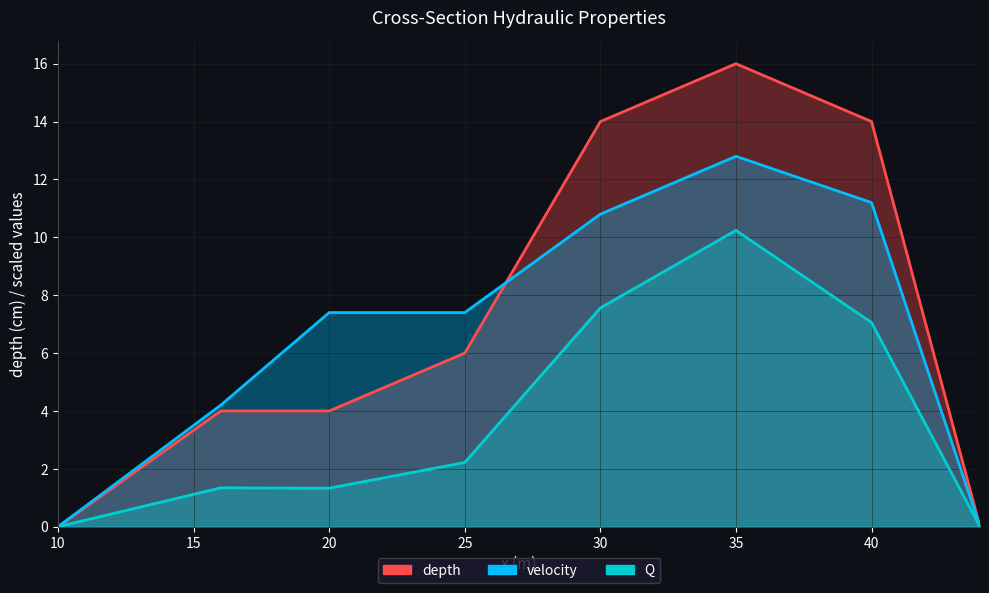

True or false: velocity and Q intersect in this chart.

False